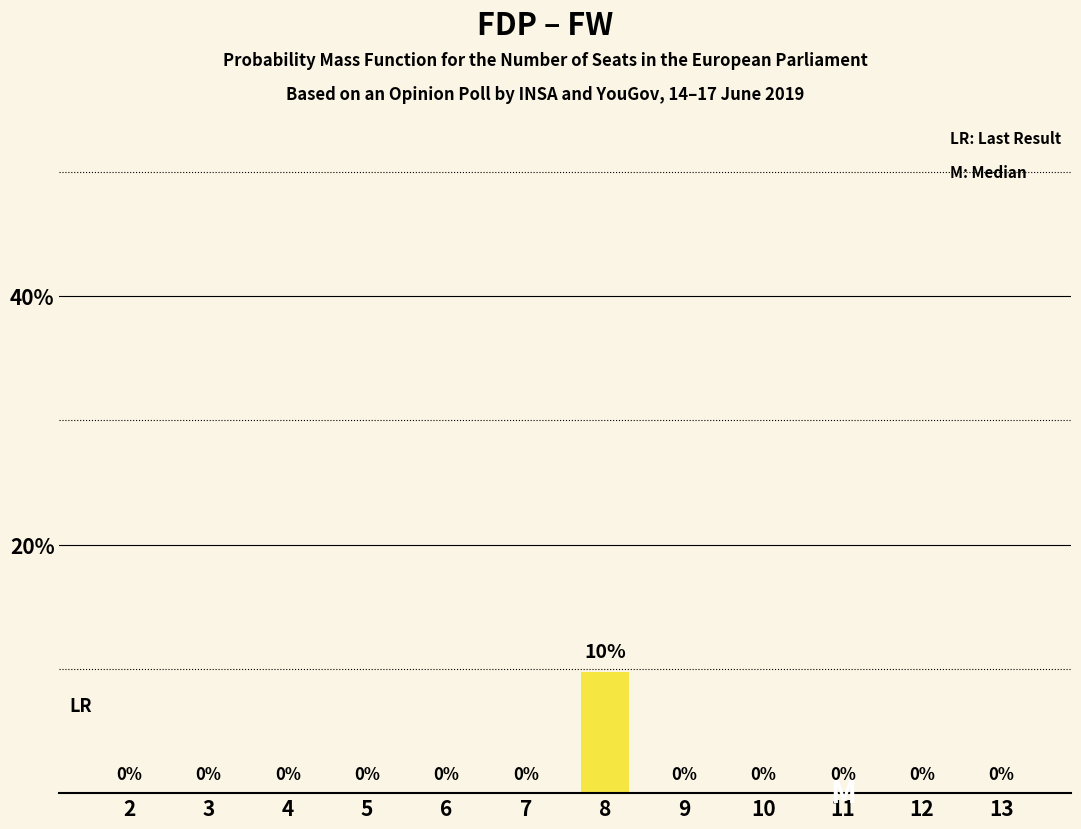

Which has a higher value, 9 or 8?

8